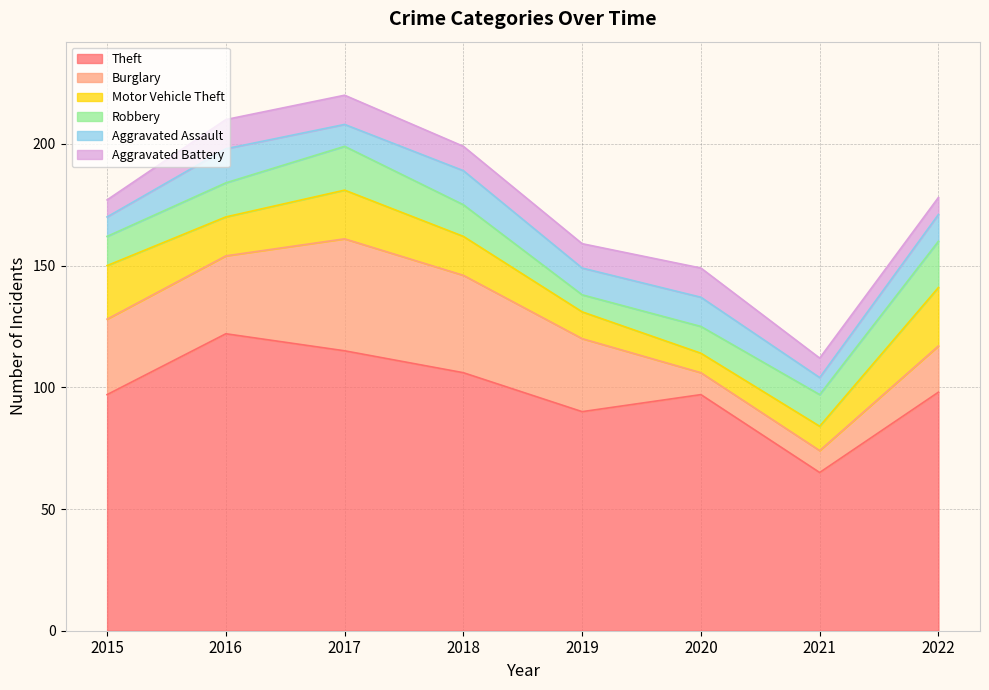

Reading right to left, extract all data points from this chart.

Theft: 2022=98	2021=65	2020=97	2019=90	2018=106	2017=115	2016=122	2015=97
Burglary: 2022=19	2021=9	2020=9	2019=30	2018=40	2017=46	2016=32	2015=31
Motor Vehicle Theft: 2022=24	2021=10	2020=8	2019=11	2018=16	2017=20	2016=16	2015=22
Robbery: 2022=19	2021=13	2020=11	2019=7	2018=13	2017=18	2016=14	2015=12
Aggravated Assault: 2022=11	2021=7	2020=12	2019=11	2018=14	2017=9	2016=14	2015=8
Aggravated Battery: 2022=7	2021=8	2020=12	2019=10	2018=10	2017=12	2016=12	2015=7